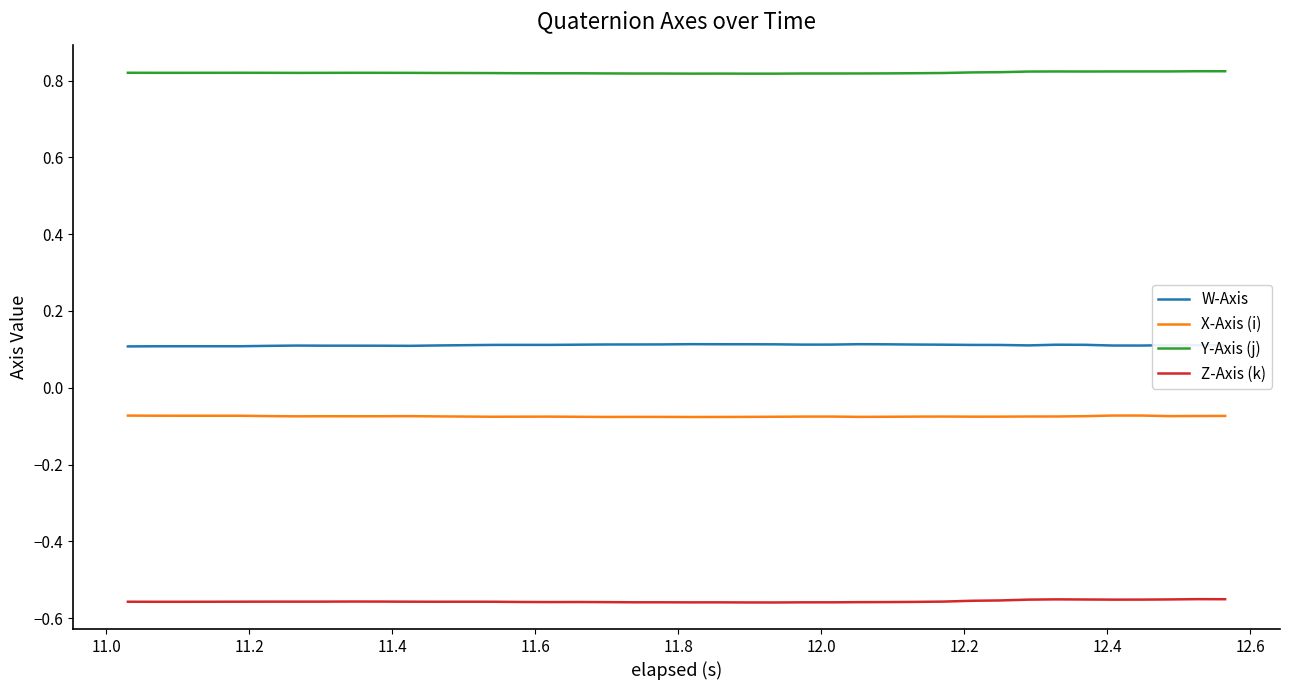

Which series has the largest total across all categories?

Y-Axis (j)